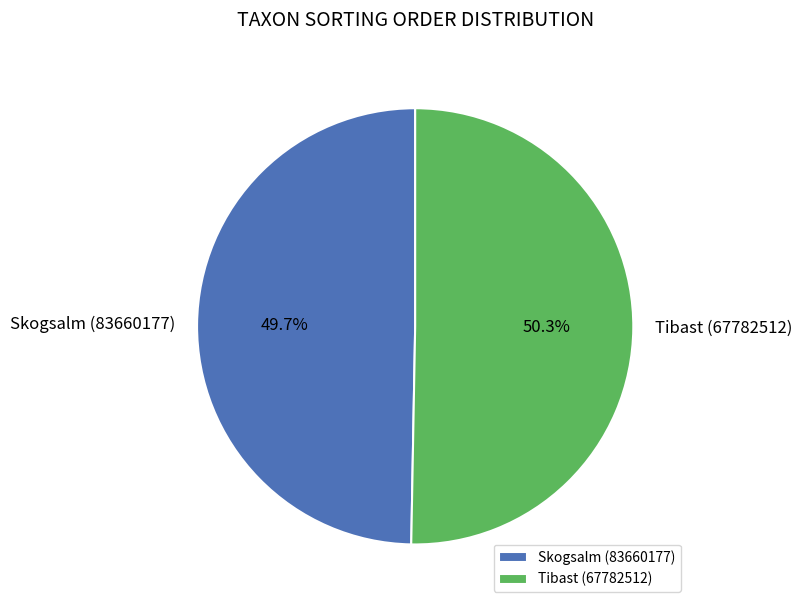

Rank the categories by value from lowest to highest.

Skogsalm (83660177), Tibast (67782512)